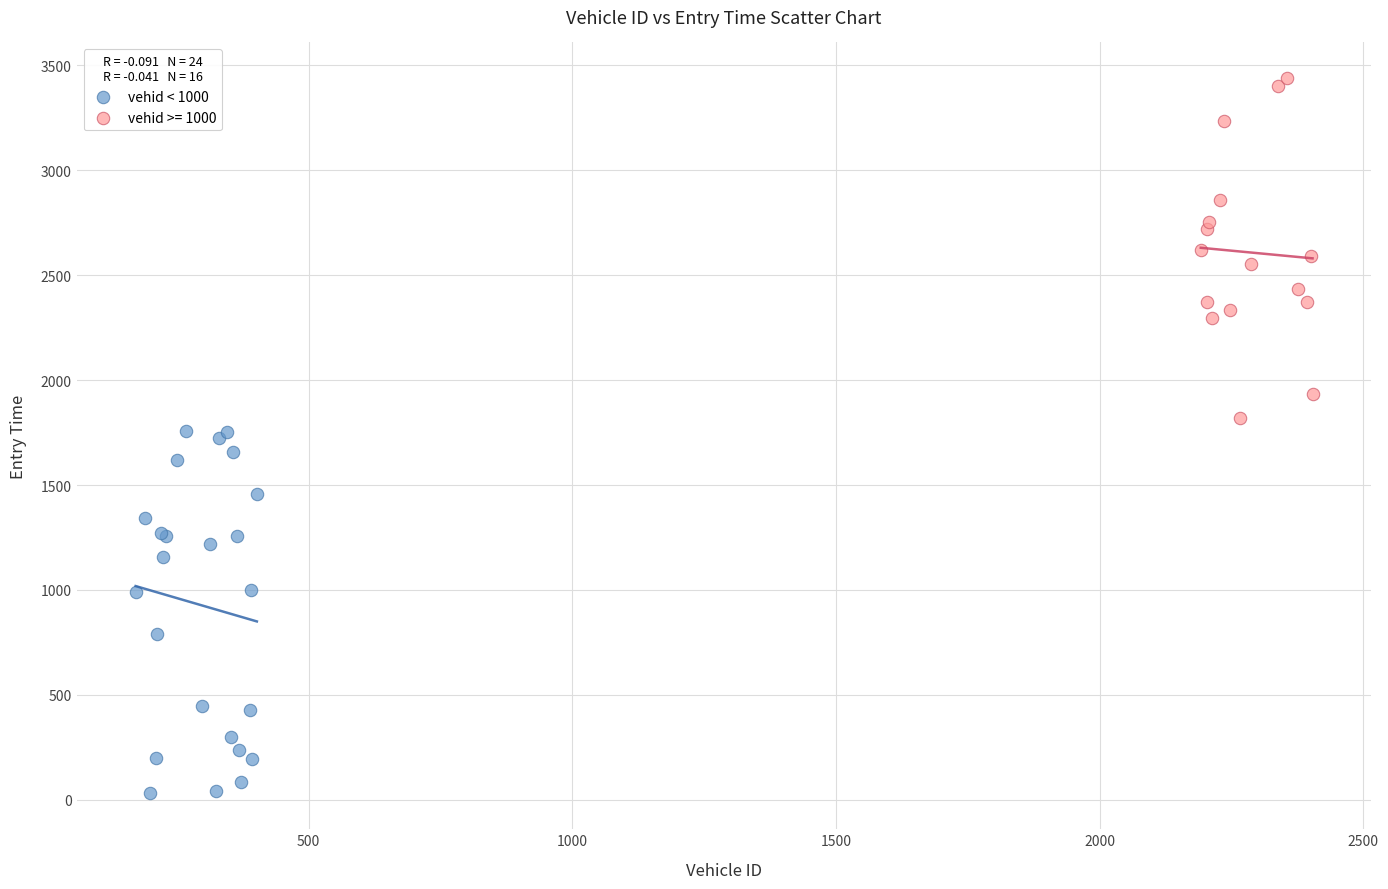

Which series reaches the minimum Y coordinate?

vehid < 1000